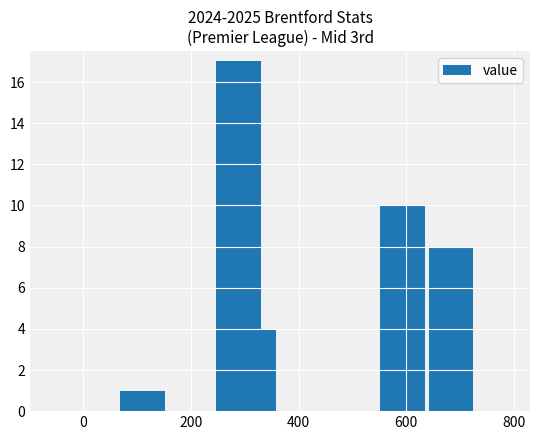

Are the bars horizontal?

No